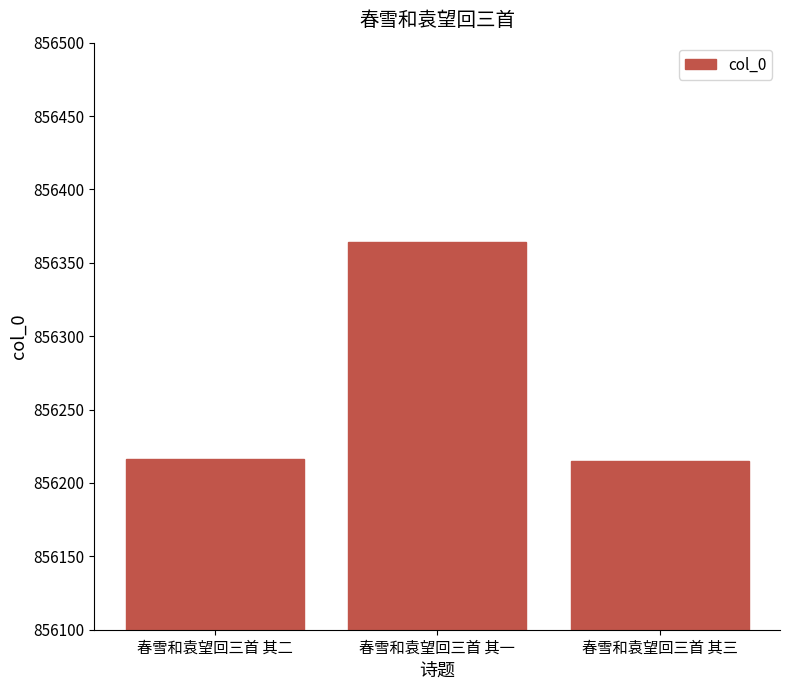

At which label is the value closest to 856289?

春雪和袁望回三首 其二